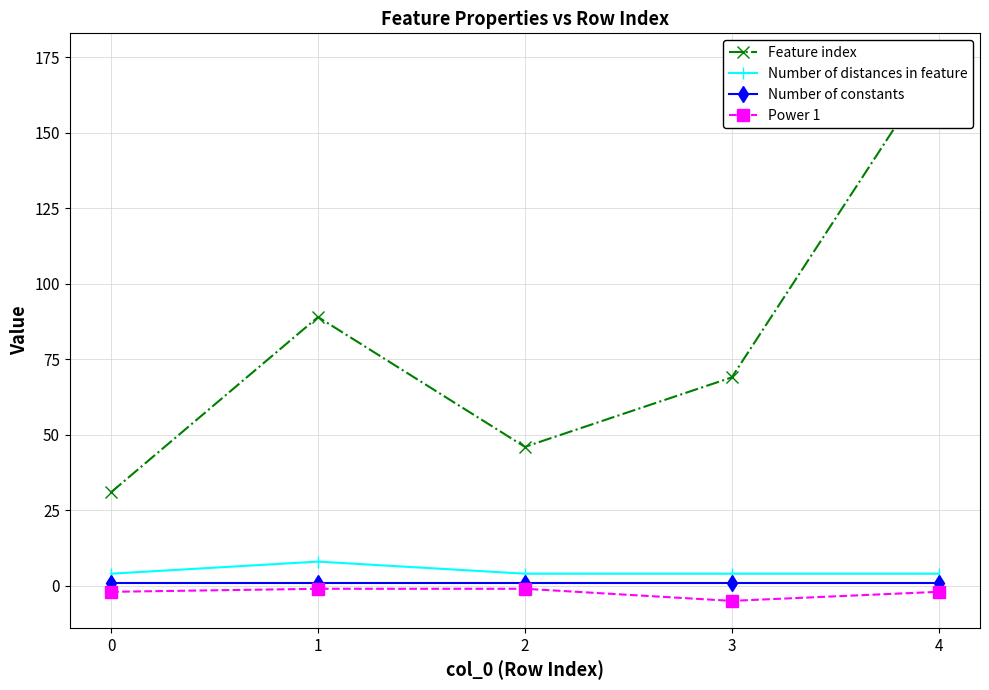

Reading left to right, list all the values displayed in this chart.

Feature index: 31	89	46	69	174
Number of distances in feature: 4	8	4	4	4
Number of constants: 1	1	1	1	1
Power 1: -2	-1	-1	-5	-2